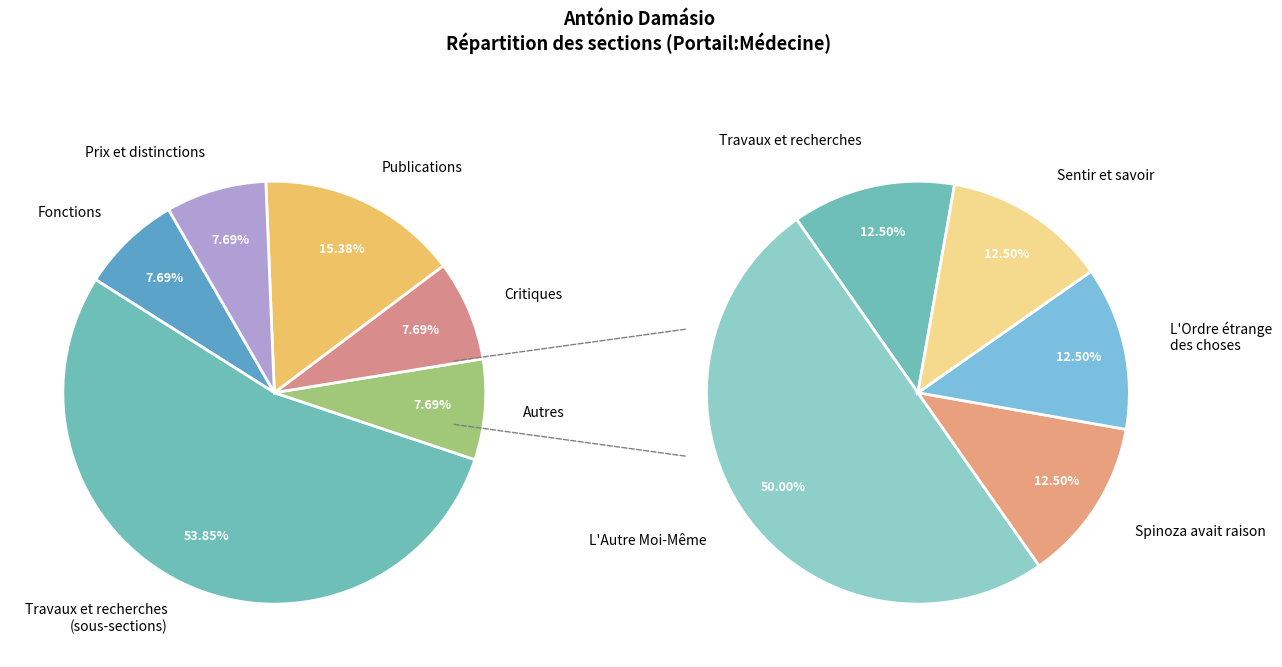

Which has a higher value, Sentir et savoir or Critiques?

Sentir et savoir